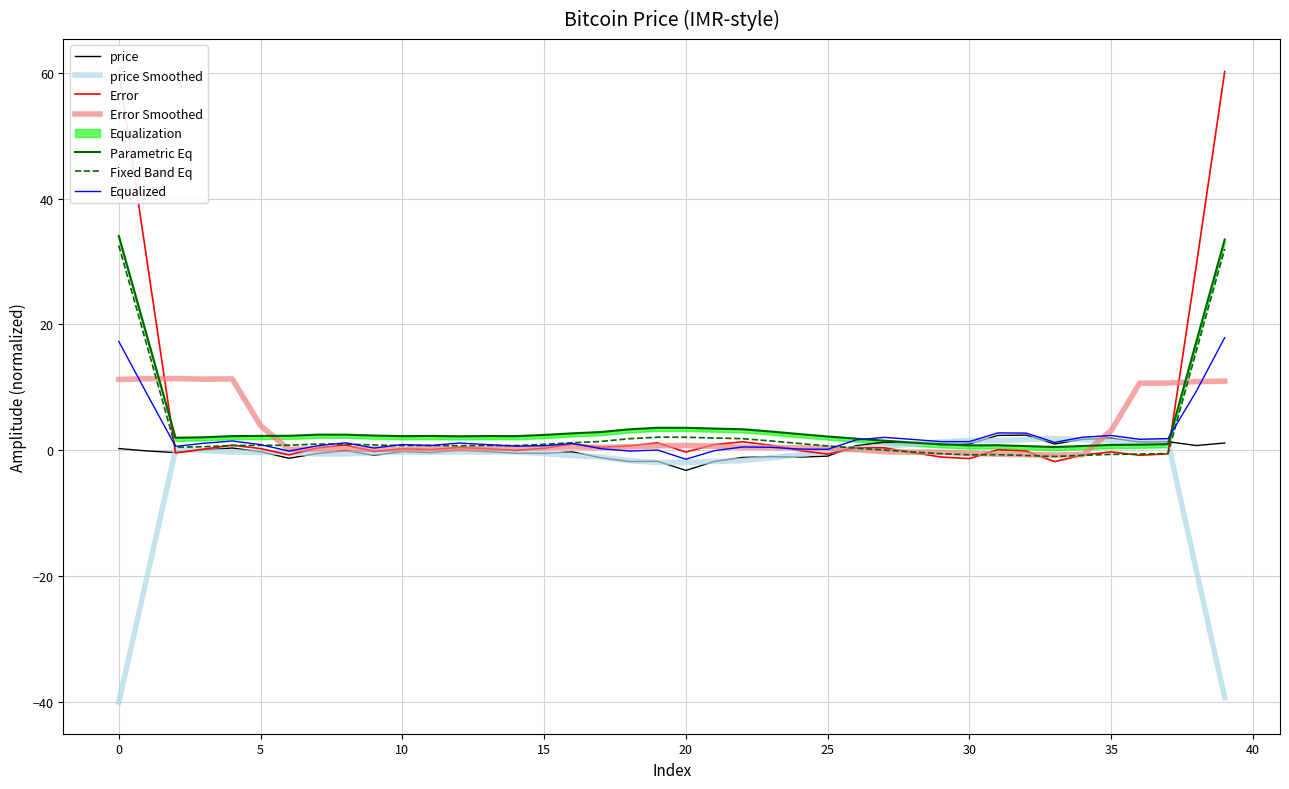

How many interior local peaks (higher than both neighbors) does the data have?

11